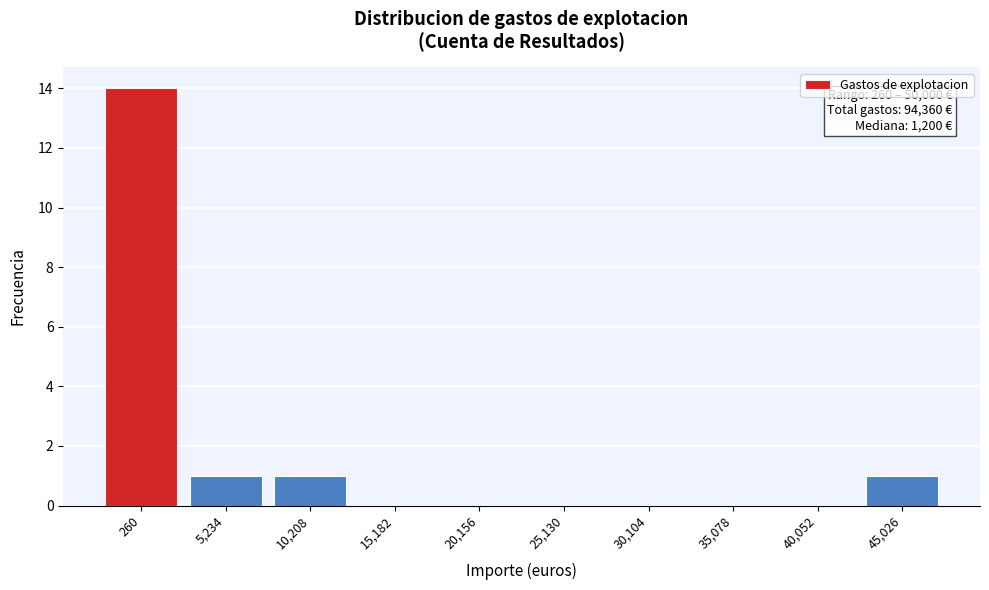

Reading right to left, list all the values displayed in this chart.

45,026=1	40,052=0	35,078=0	30,104=0	25,130=0	20,156=0	15,182=0	10,208=1	5,234=1	260=14